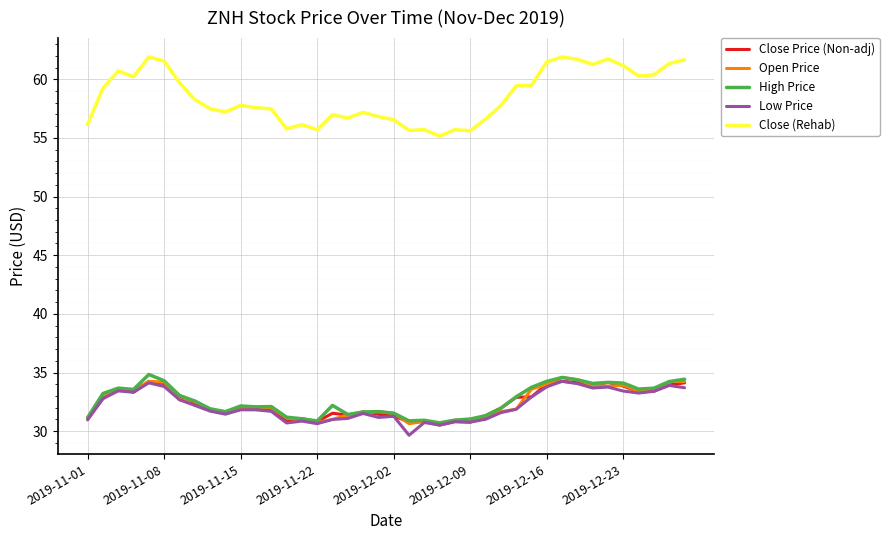

How many lines are shown in the chart?

5